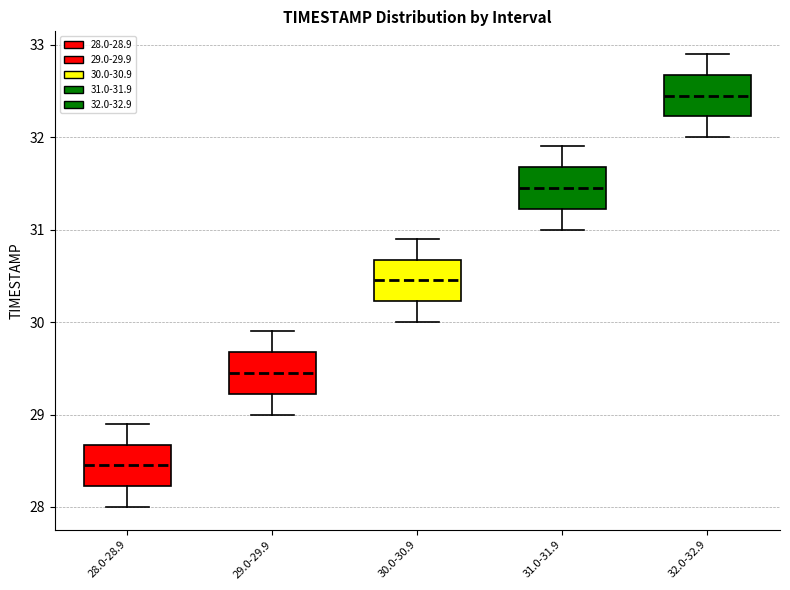

Where is the upper edge of the box for 32.0-32.9 on the y-axis? The values are not printed on the chart, so give them approximately, as read against the axis.

32.7